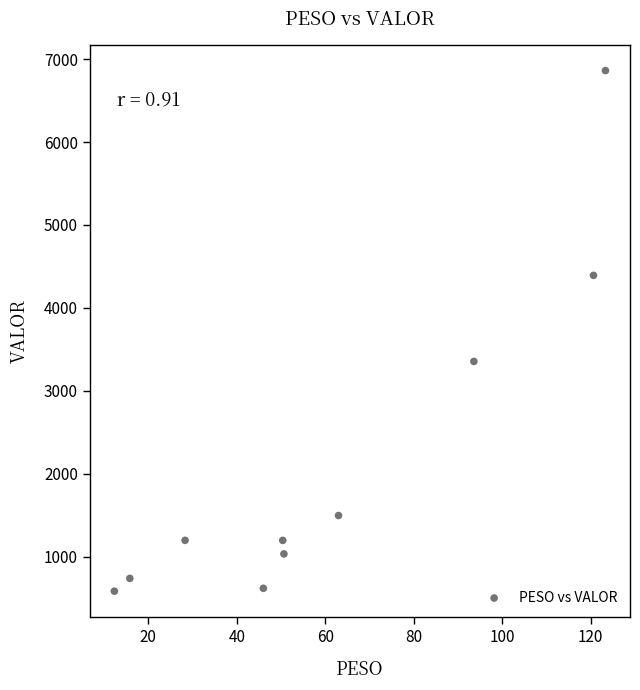

What is the average X value?

60.4